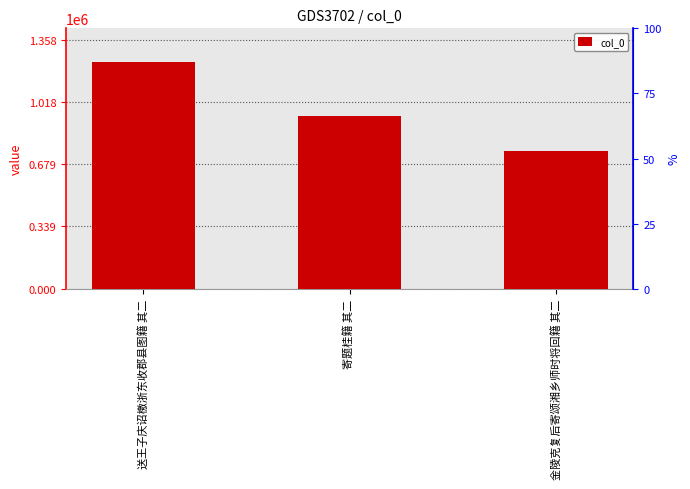

What is the difference between the maximum and second lowest values?

293360